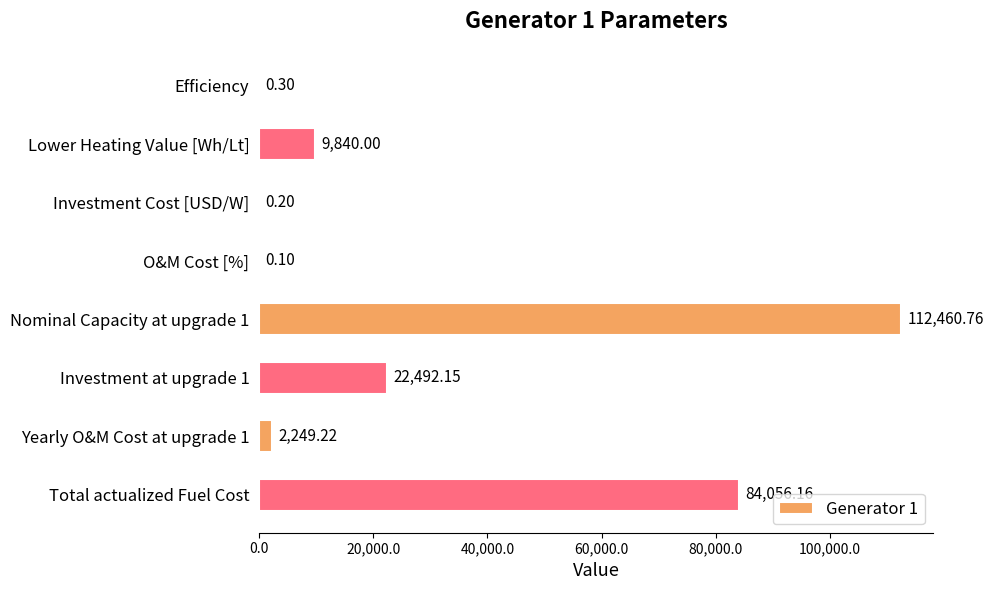

What is the sum of the values at Yearly O&M Cost at upgrade 1 and Efficiency?

2249.5